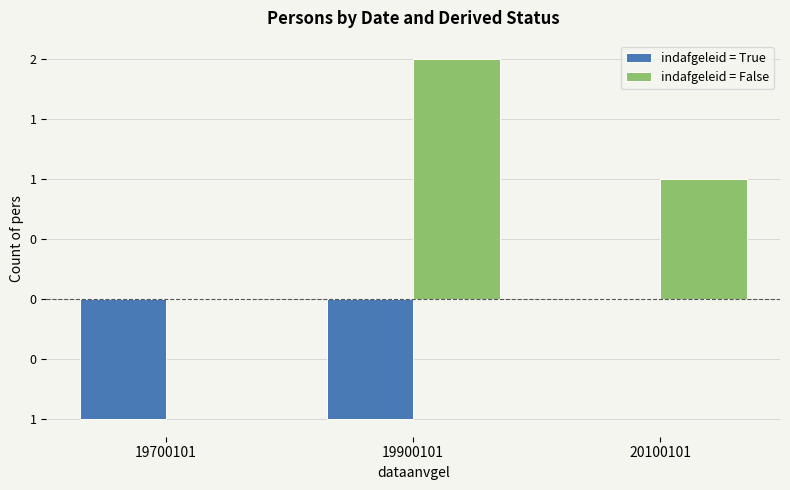

Reading left to right, transcribe all the data shown in this chart.

indafgeleid = True: -1	-1	0
indafgeleid = False: 0	2	1